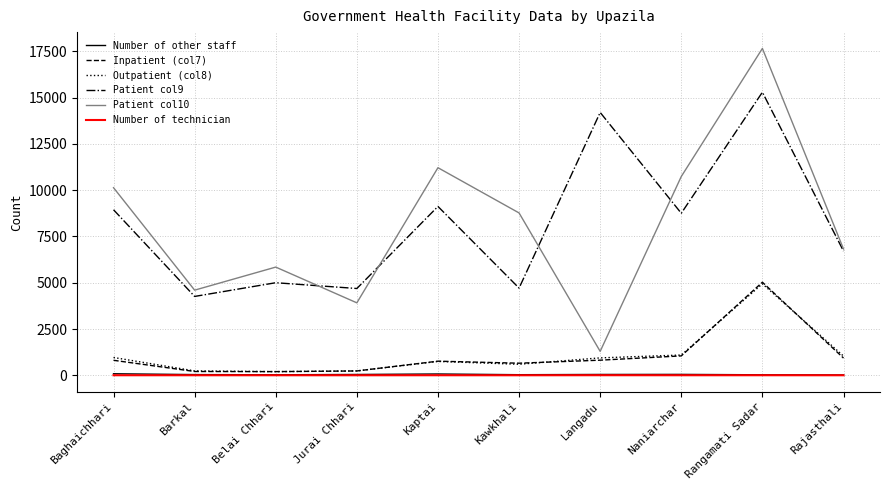

What is the total value across all series at Langadu?

17308